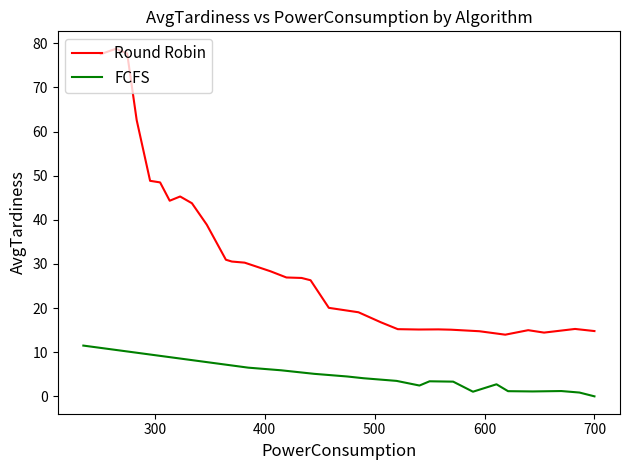

How many values in the FCFS series exceed 5?

15